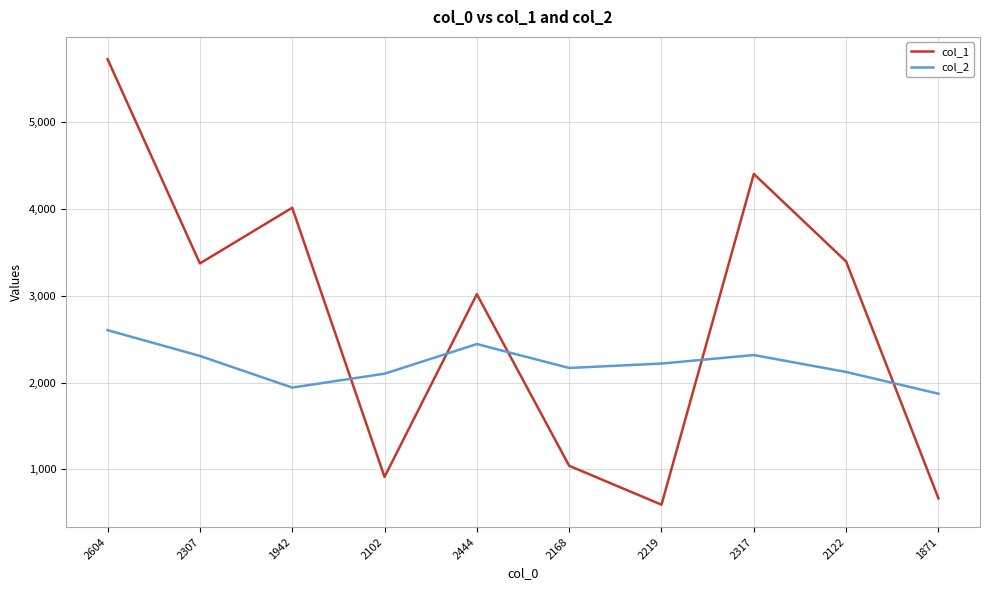

Rank the series by their average value, from lowest to highest.

col_2, col_1